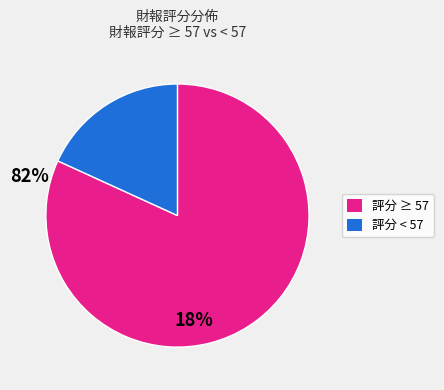

Does any single category account for the majority?

Yes